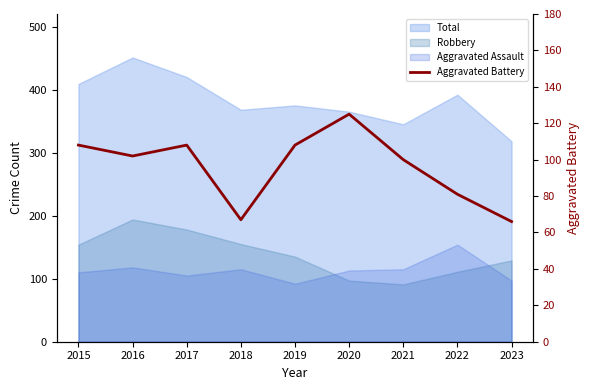

At which label does the data first exceed 102?

2015